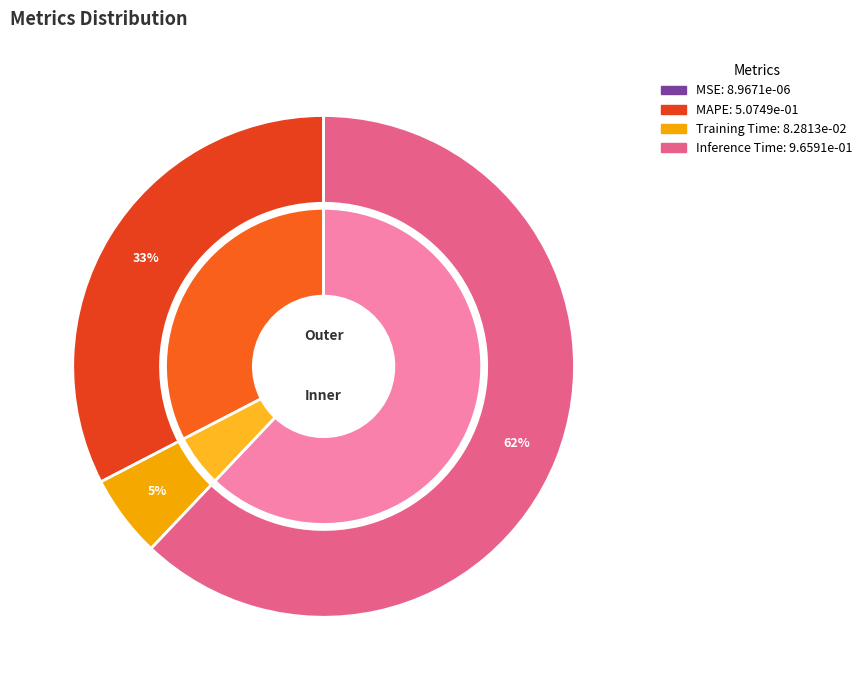

Between Inference Time and Training Time, which is larger?

Inference Time